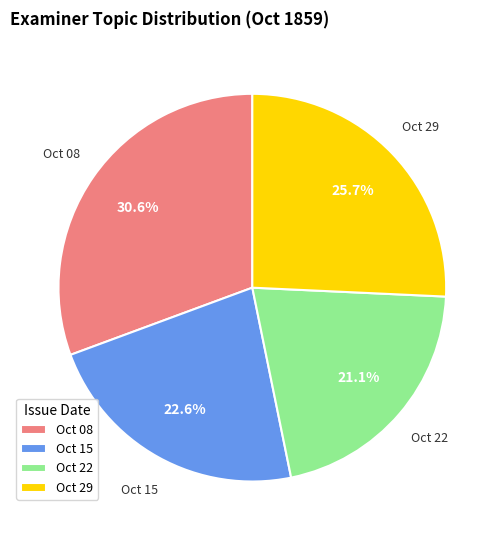

Between Oct 22 and Oct 15, which is larger?

Oct 15